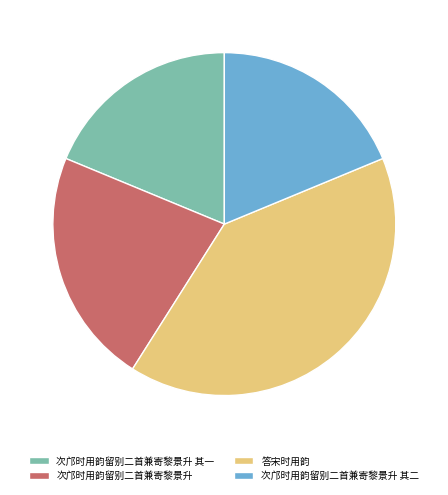

Approximately how many times larger is the value at 次邝时用韵留别二首兼寄黎景升 compared to 次邝时用韵留别二首兼寄黎景升 其二?

1.2